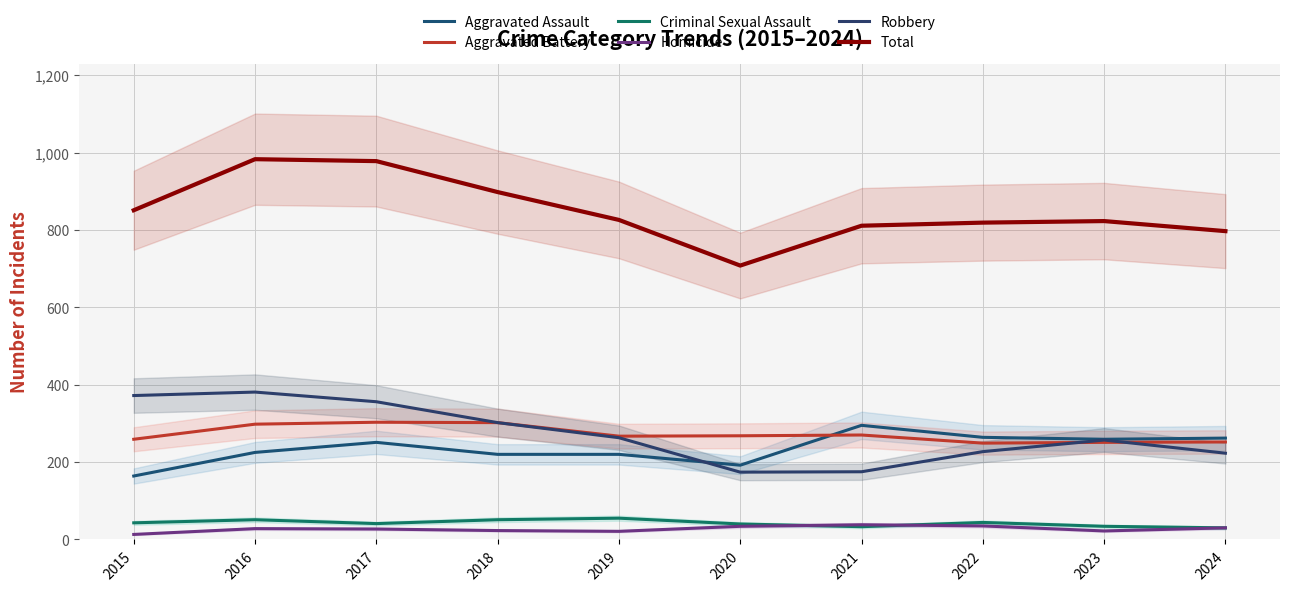

Which category has the highest value in the Robbery series?

2016